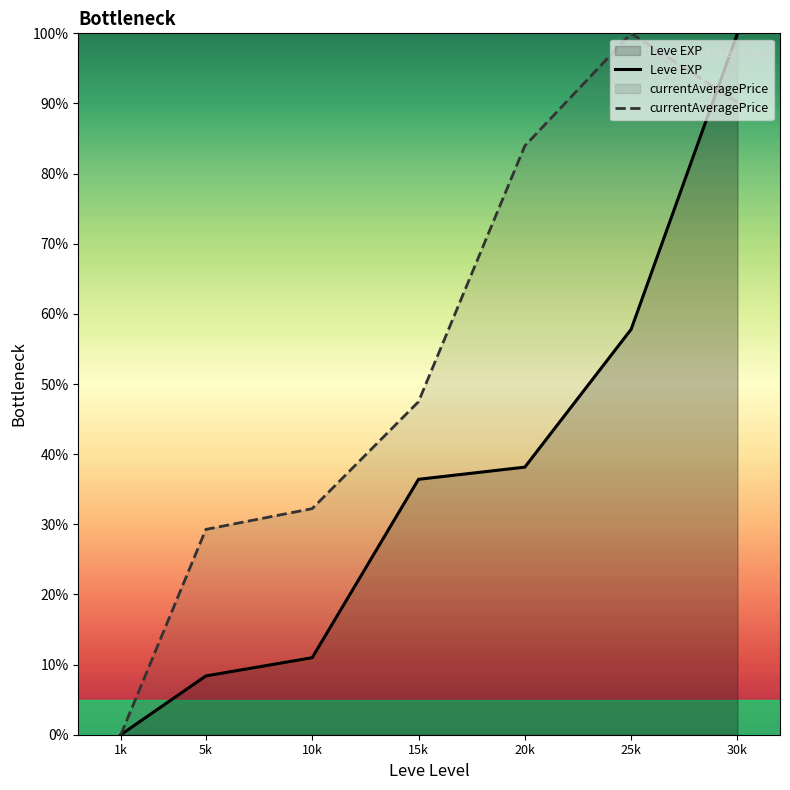

Is it true that currentAveragePrice equals 159.5 at 25k?

False